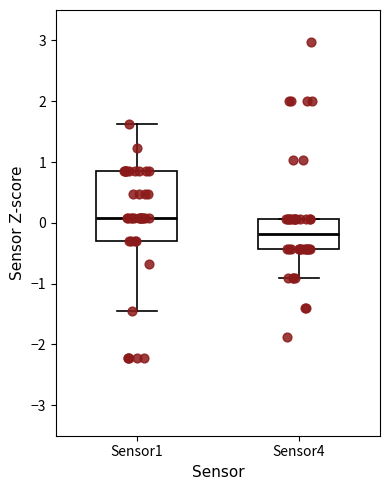

Which box's median line is the lowest?

Sensor4